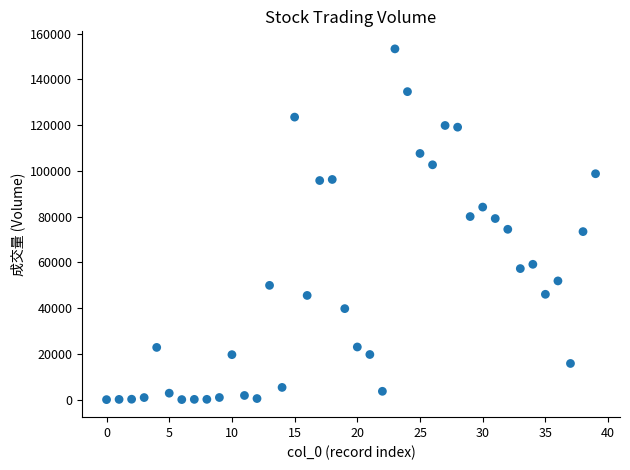

What is the range of Y values (max minus min)?

153276